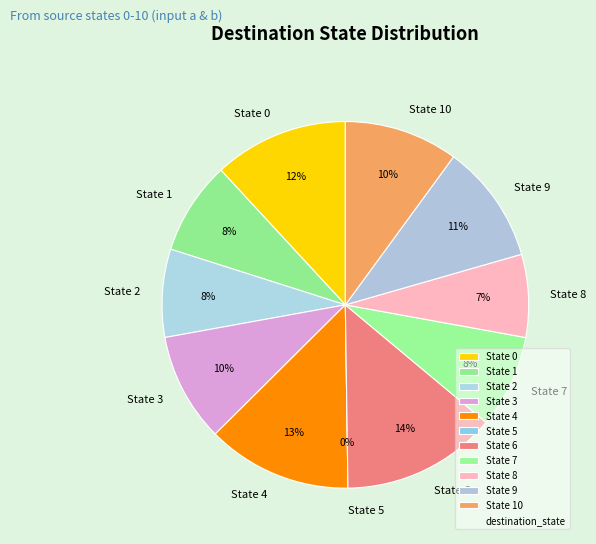

How many slices are in this pie chart?

11